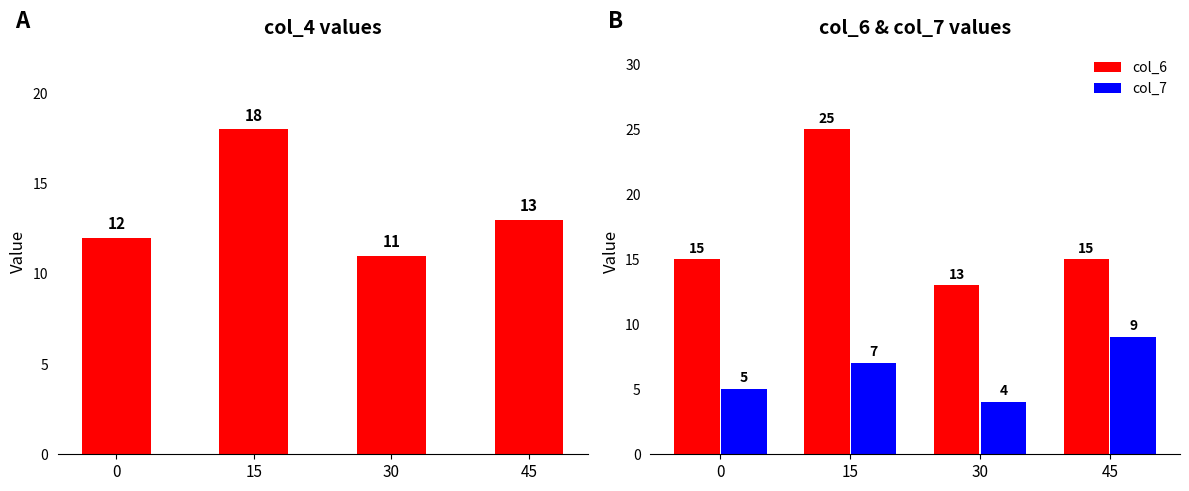

Count the col_6 values in the range 15 to 25.

3